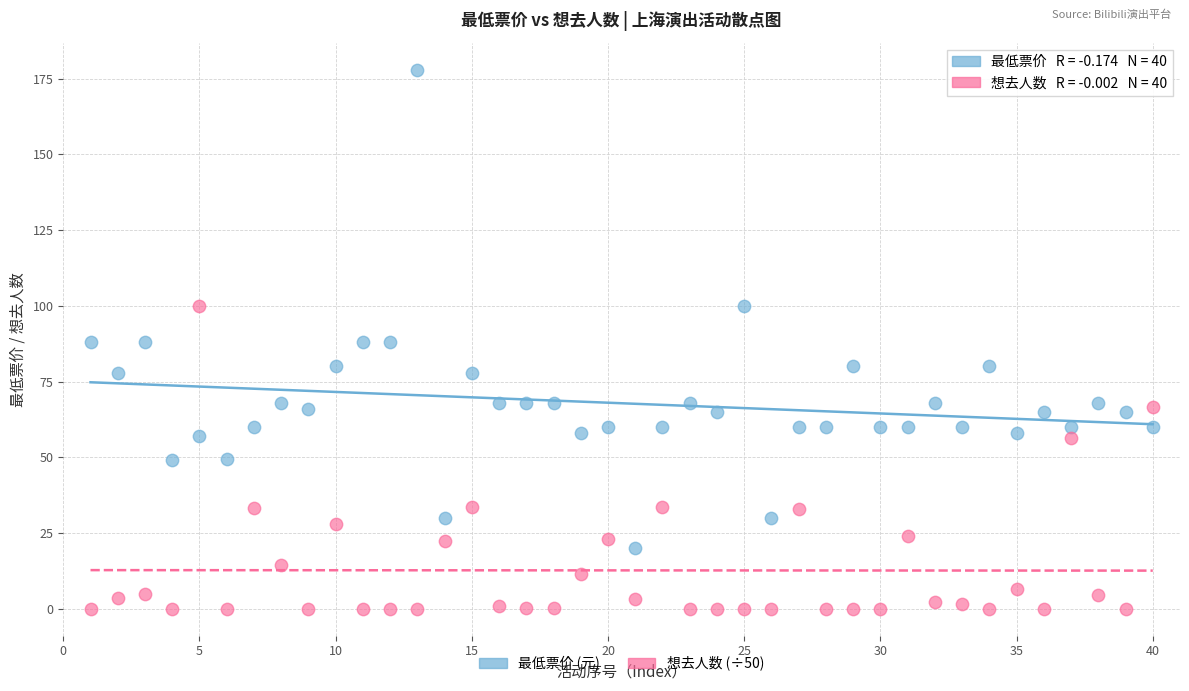

Across all data points, what is the range of Y values (max minus min)?

178.0